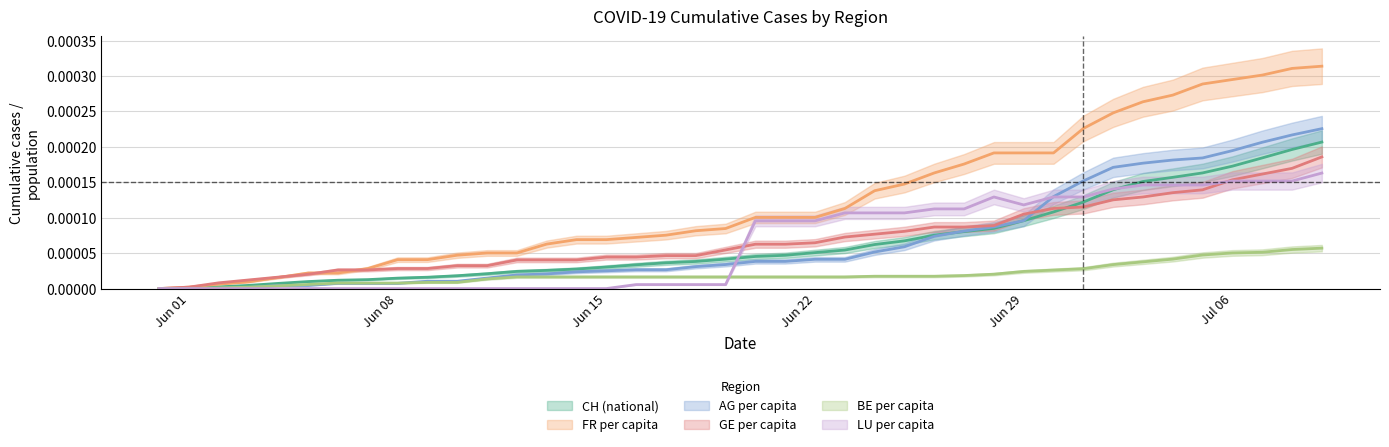

Which series has the widest spread of values?

FR_pc